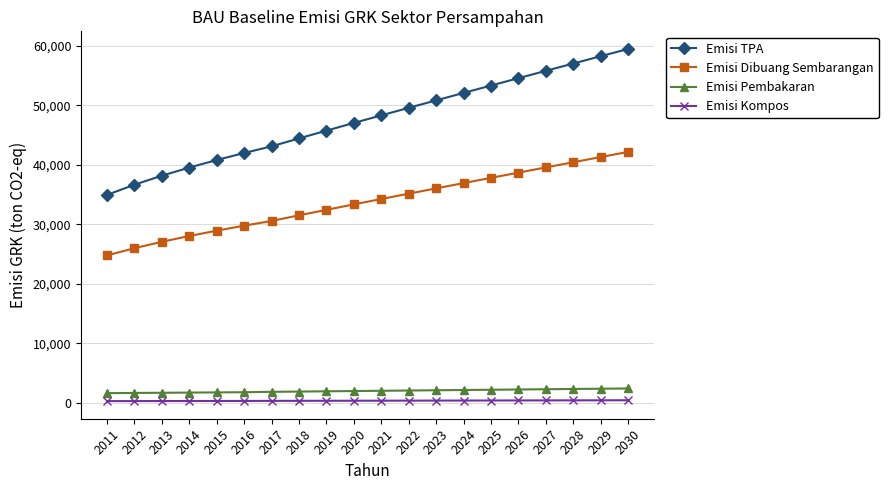

What is the difference between the highest and lowest values at 2016?

41651.0